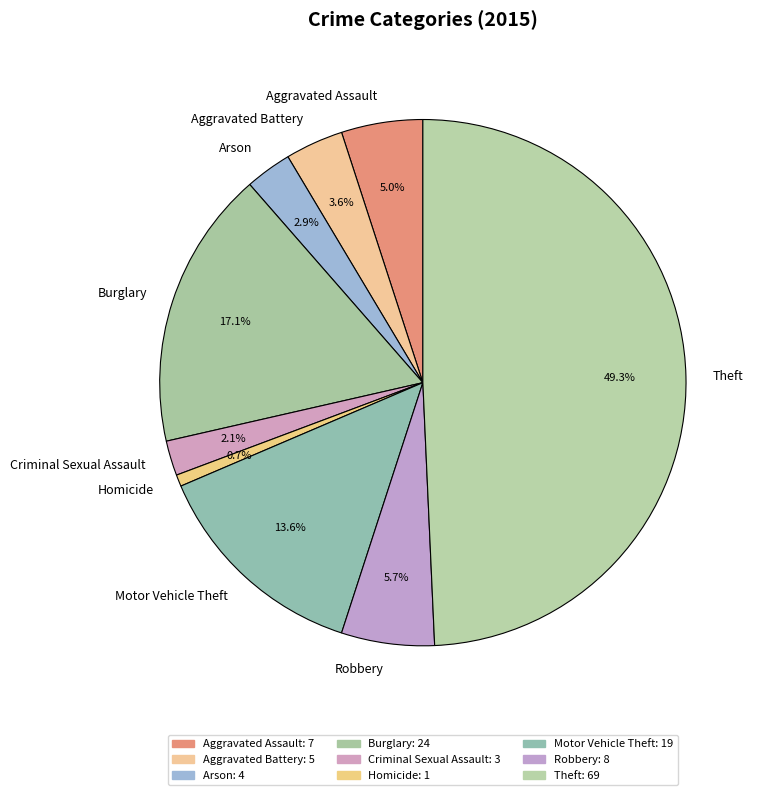

Is Aggravated Battery the majority of the pie?

No